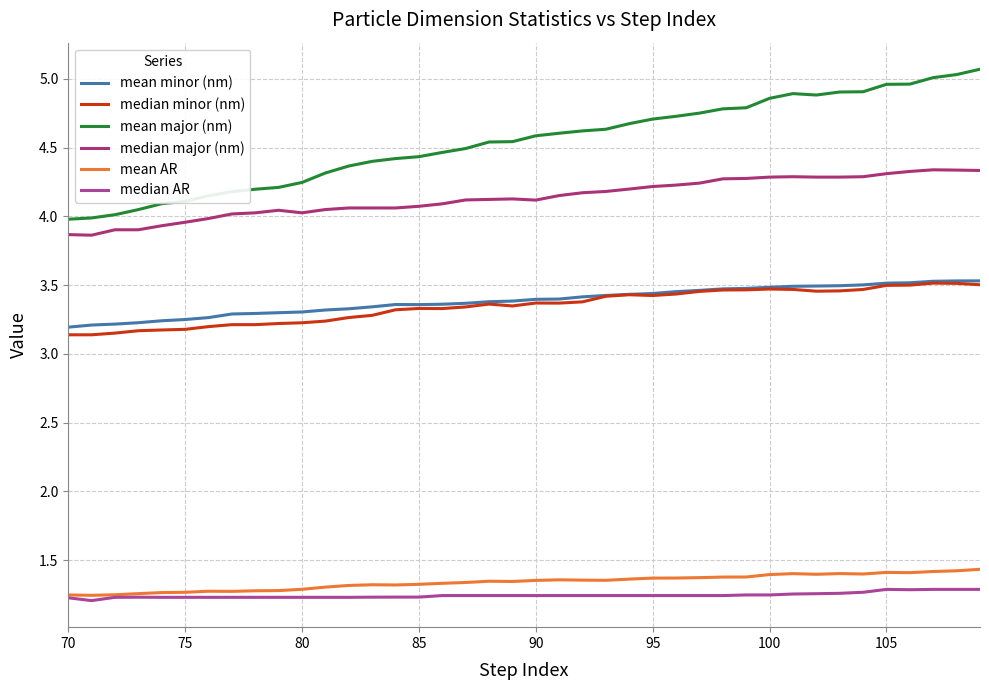

True or false: median AR and mean minor (nm) cross at least once.

False